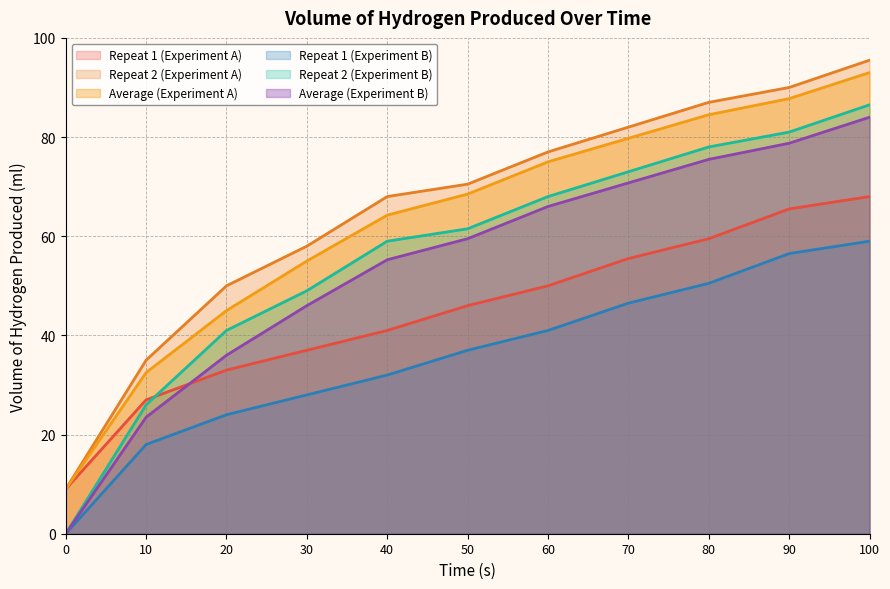

At which category does the chart reach its peak across all series?

100